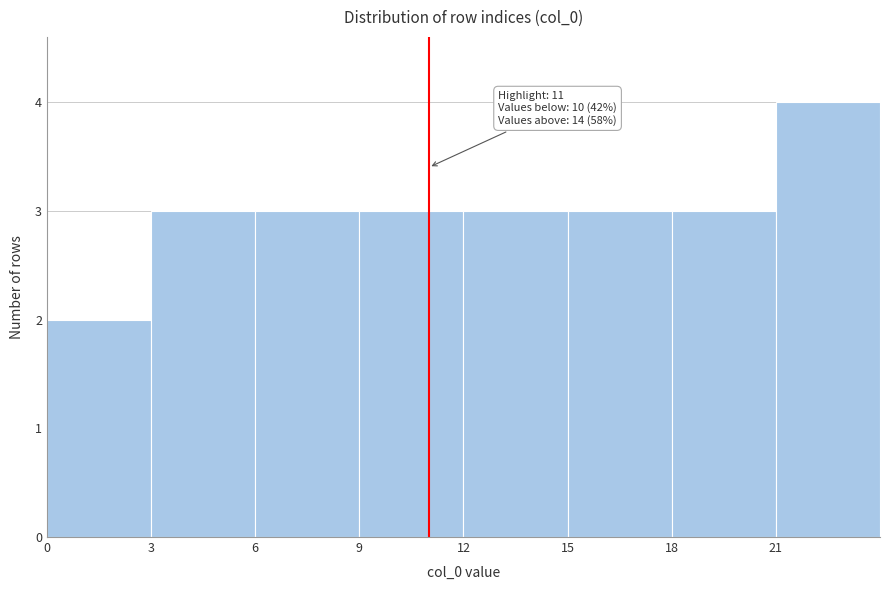

Which range on the x-axis has the tallest bar?

21 to 24